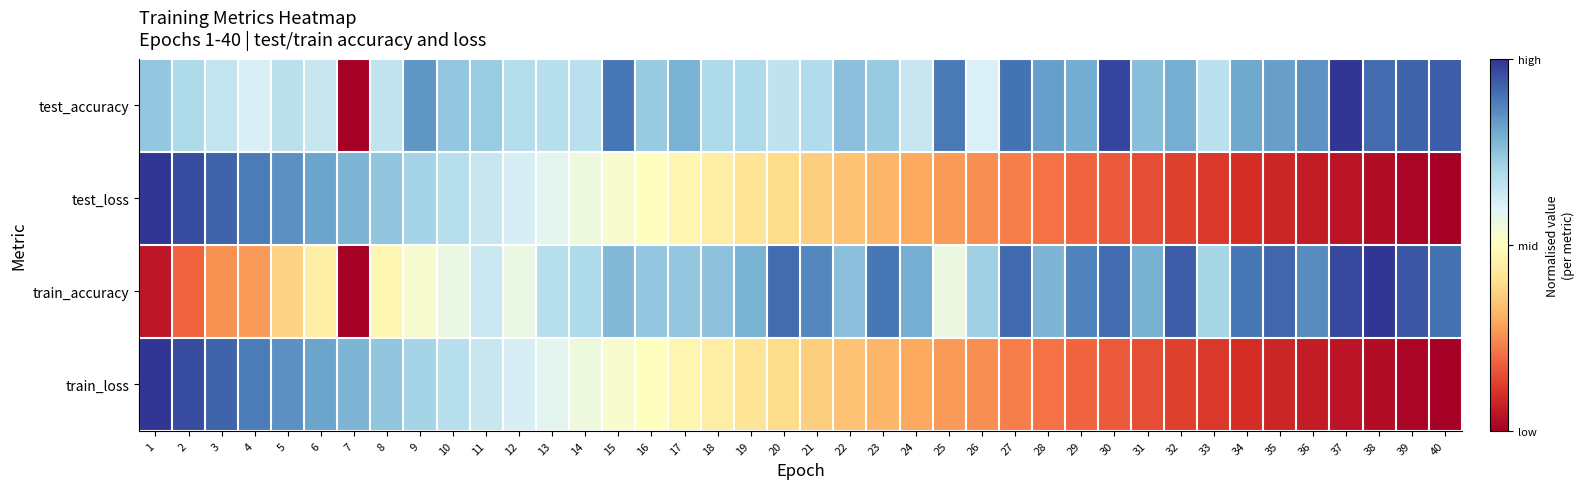

At how many categories does at least one series exceed 0?

40